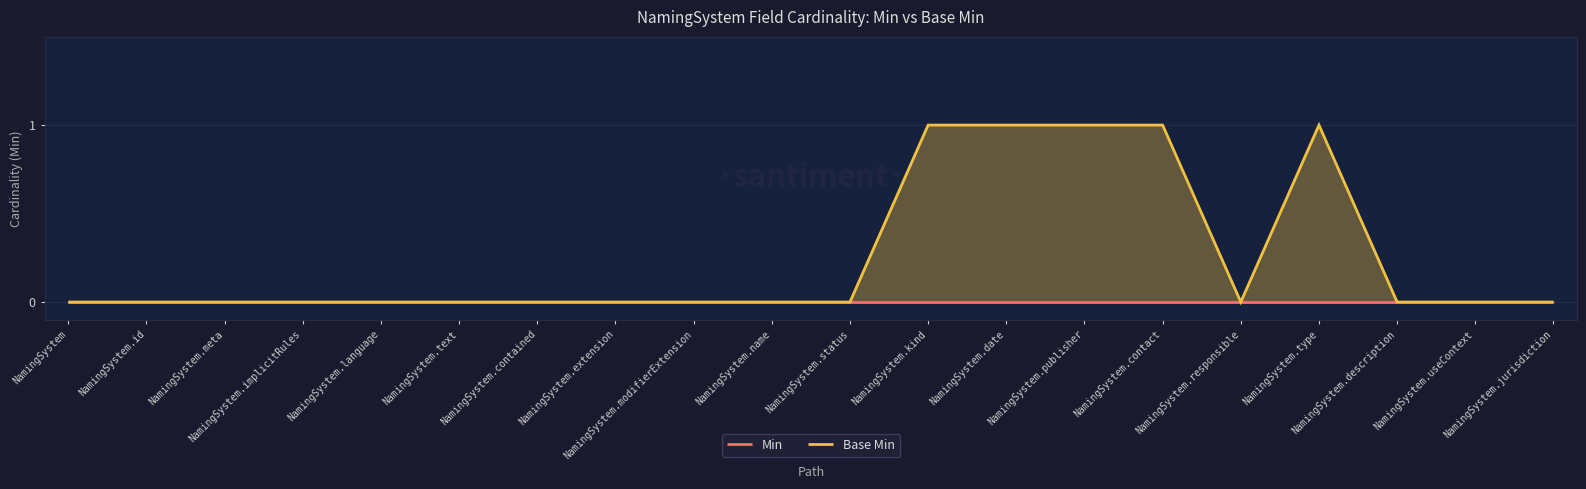

Reading right to left, what are all the values shown in this chart?

Min: NamingSystem.jurisdiction=0	NamingSystem.useContext=0	NamingSystem.description=0	NamingSystem.type=0	NamingSystem.responsible=0	NamingSystem.contact=0	NamingSystem.publisher=0	NamingSystem.date=0	NamingSystem.kind=0	NamingSystem.status=0	NamingSystem.name=0	NamingSystem.modifierExtension=0	NamingSystem.extension=0	NamingSystem.contained=0	NamingSystem.text=0	NamingSystem.language=0	NamingSystem.implicitRules=0	NamingSystem.meta=0	NamingSystem.id=0	NamingSystem=0
Base Min: NamingSystem.jurisdiction=0	NamingSystem.useContext=0	NamingSystem.description=0	NamingSystem.type=1	NamingSystem.responsible=0	NamingSystem.contact=1	NamingSystem.publisher=1	NamingSystem.date=1	NamingSystem.kind=1	NamingSystem.status=0	NamingSystem.name=0	NamingSystem.modifierExtension=0	NamingSystem.extension=0	NamingSystem.contained=0	NamingSystem.text=0	NamingSystem.language=0	NamingSystem.implicitRules=0	NamingSystem.meta=0	NamingSystem.id=0	NamingSystem=0